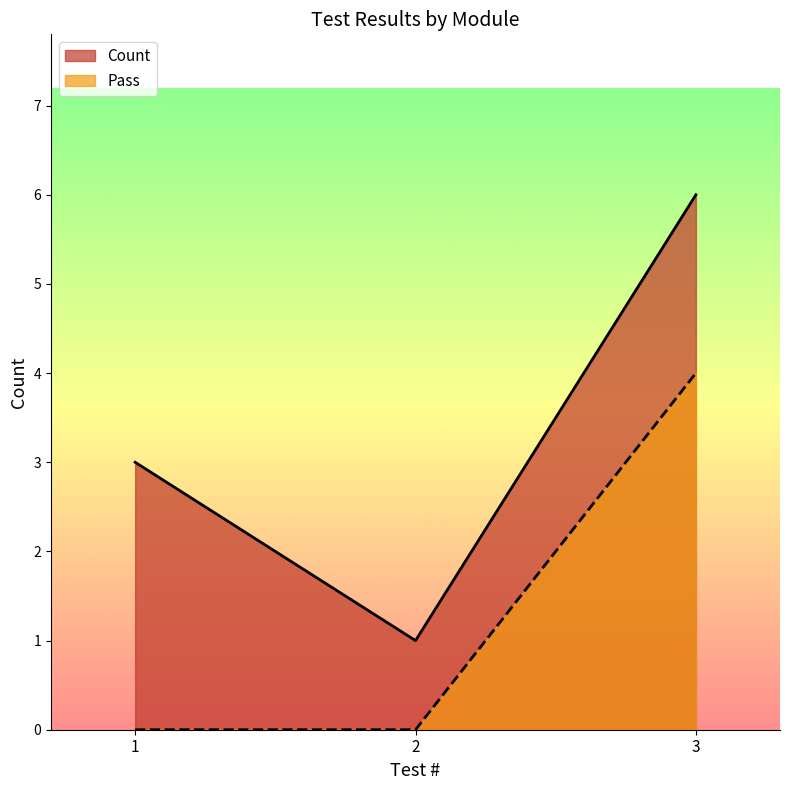

Reading left to right, what are all the values shown in this chart?

Count: 3	1	6
Pass: 0	0	4